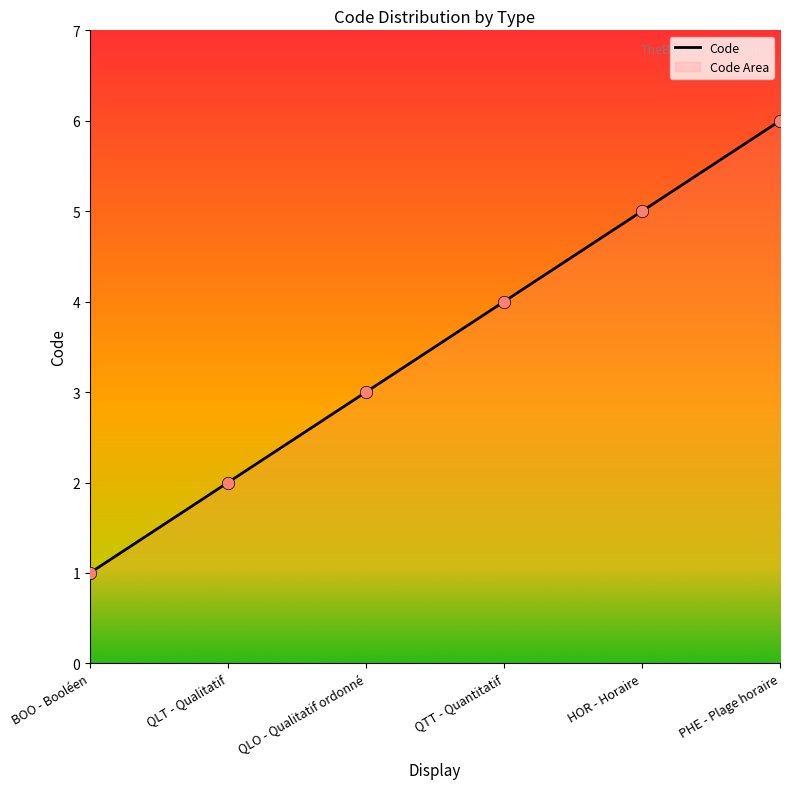

What is the ratio of the value at HOR - Horaire to the value at QLT - Qualitatif?

2.5